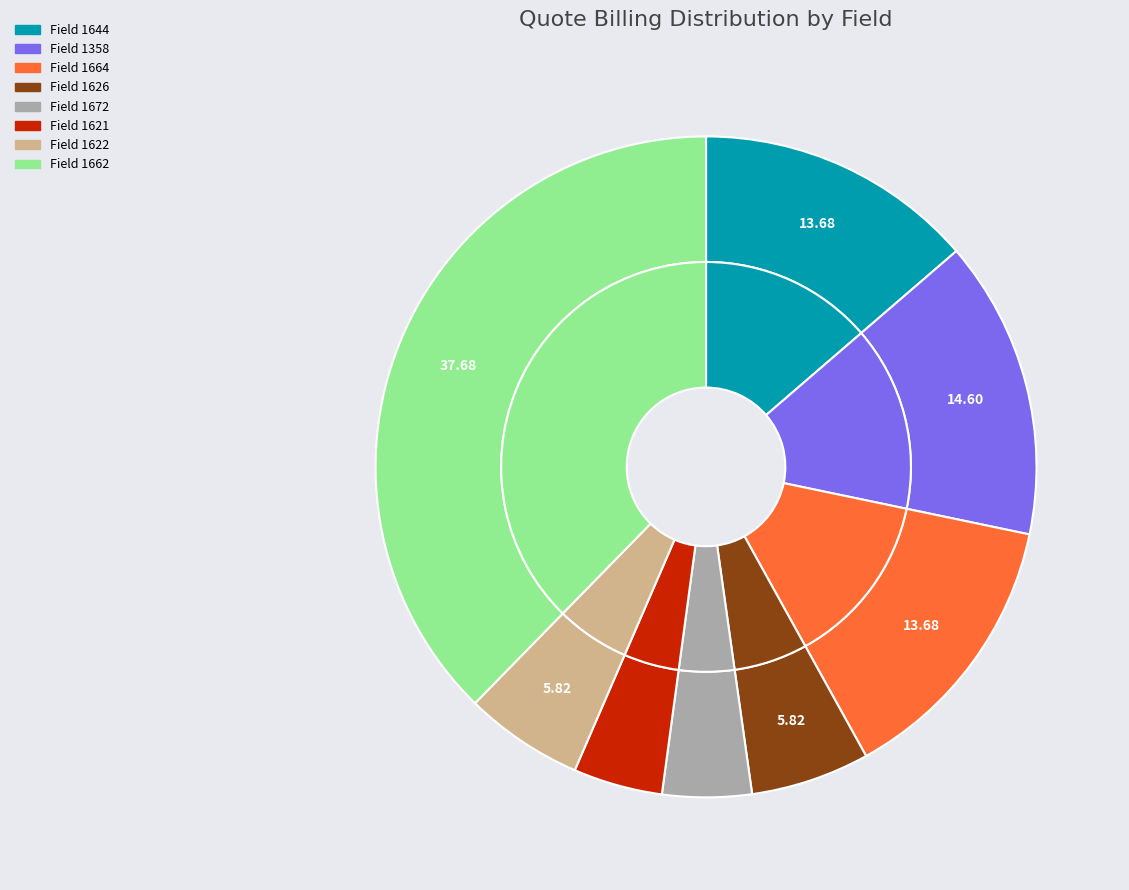

To the nearest percent, what percentage of the pie is 1664?

14%